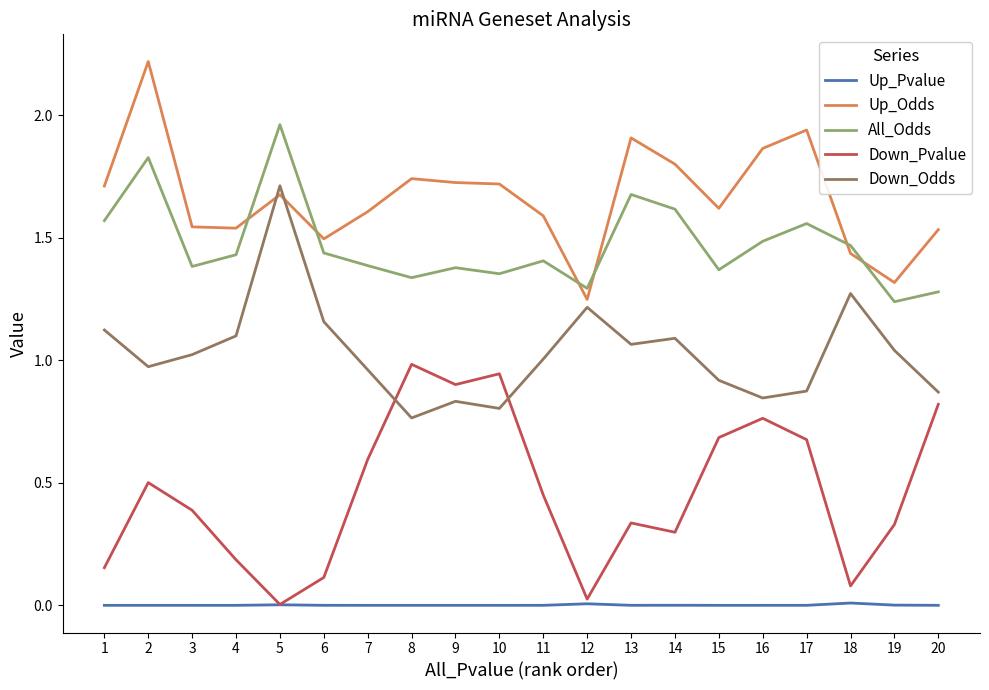

How many times do Down_Odds and Down_Pvalue cross each other?

2